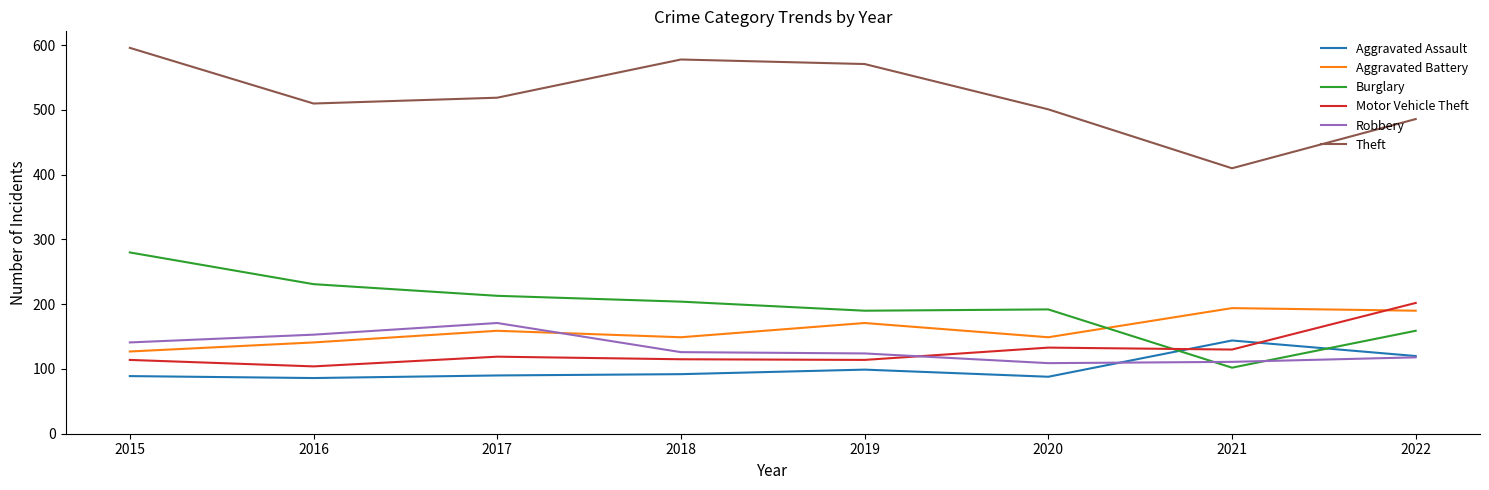

Count the number of categories in the chart.

8